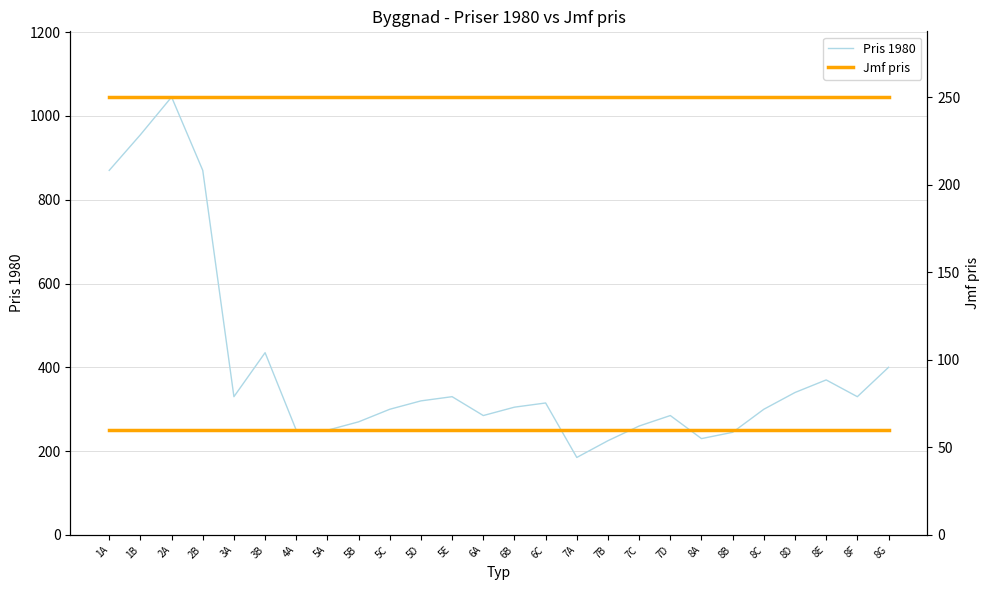

Count the number of categories in the chart.

26